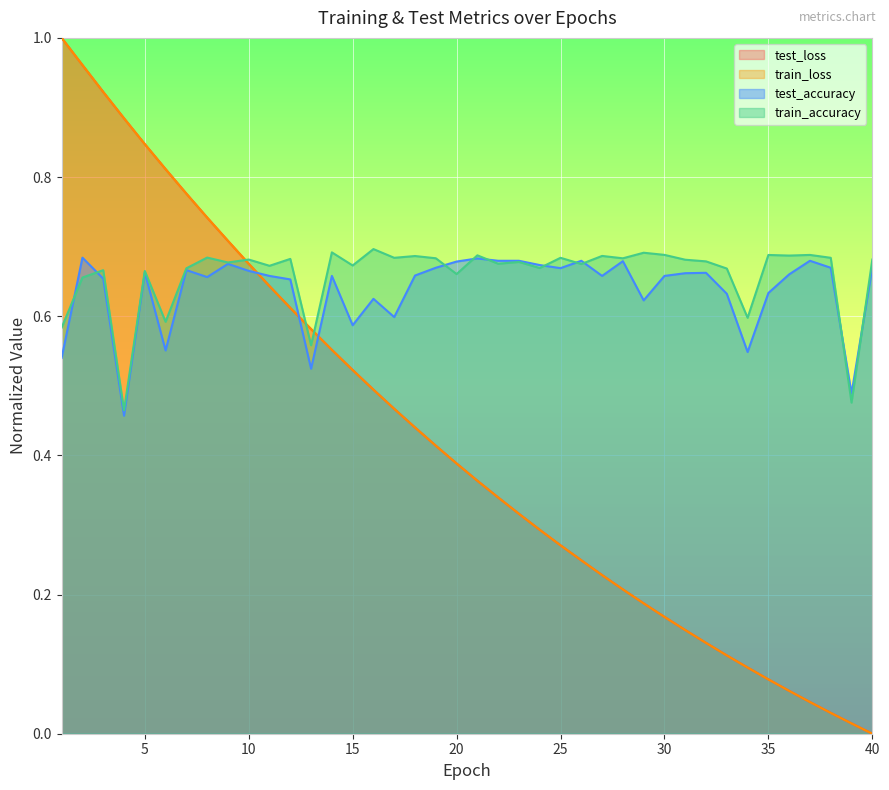

How many interior local valleys does the test_accuracy series have?

11